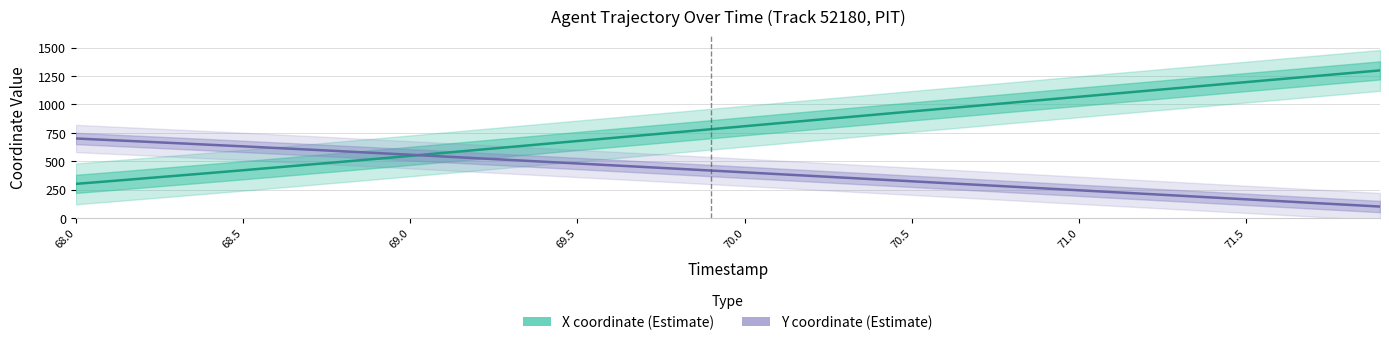

What is the difference between the maximum and minimum values in the X coordinate (Estimate) series?

1000.0